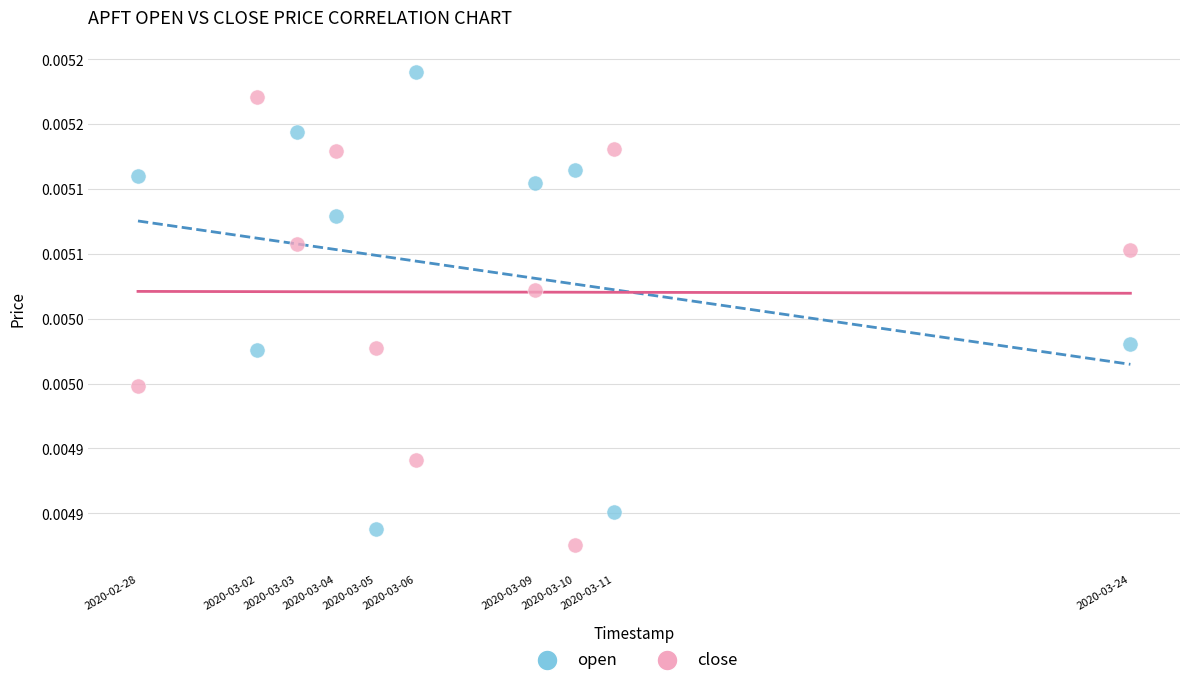

What are all the series names shown in the legend?

open, close